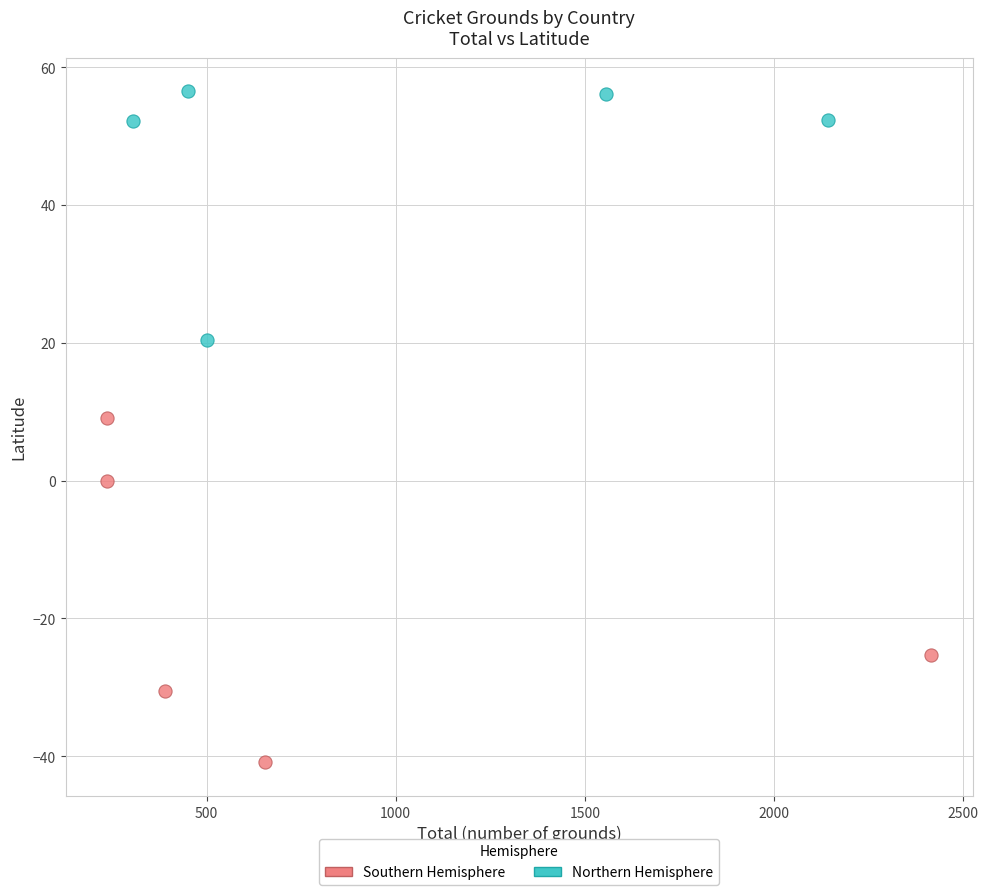

Which series reaches the minimum Y coordinate?

Southern Hemisphere